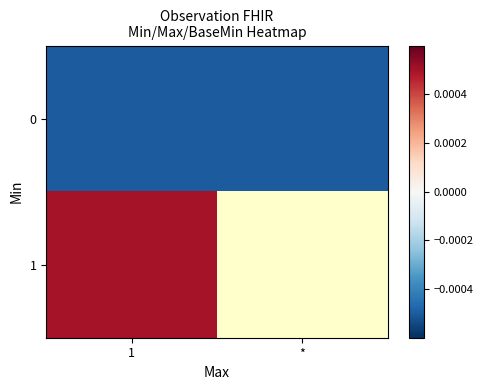

Between 1 and *, which is larger?

1